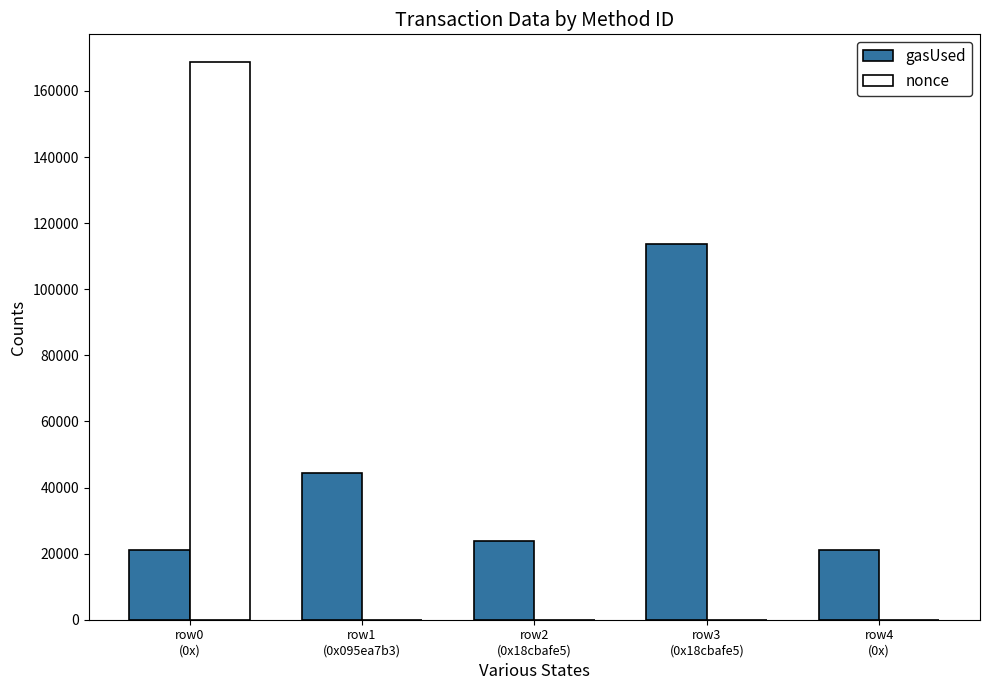

What is the maximum value shown in the chart?

168703